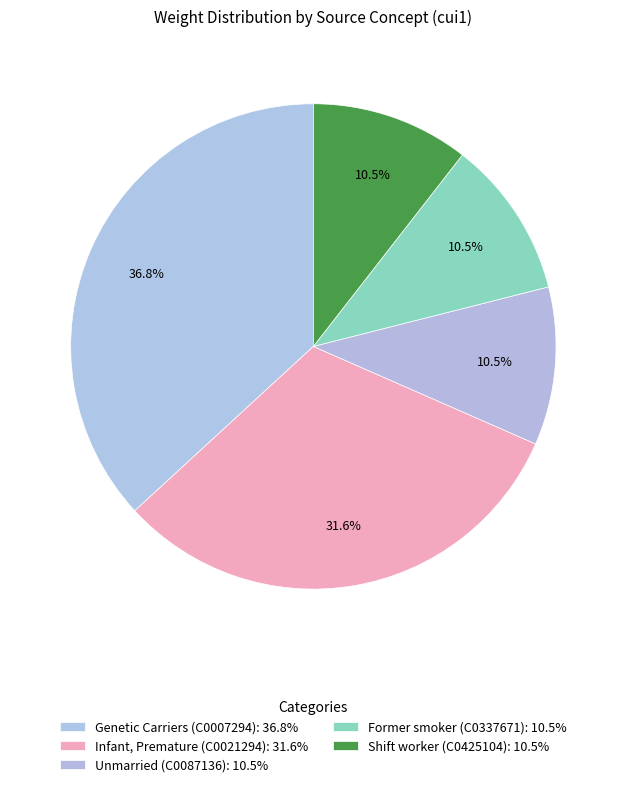

To the nearest percent, what is the average slice percentage?

20%